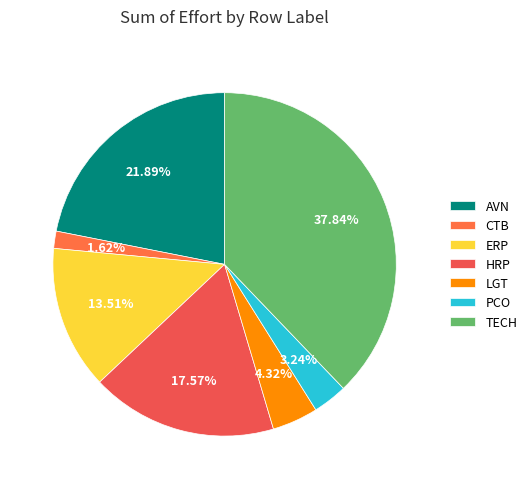

Which category has the smallest portion of the pie?

CTB